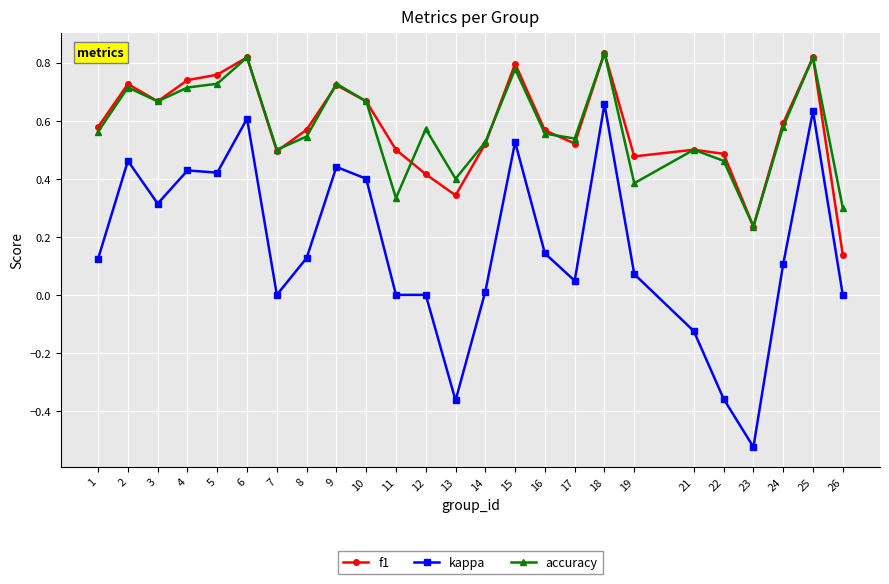

Which series has the widest spread of values?

kappa